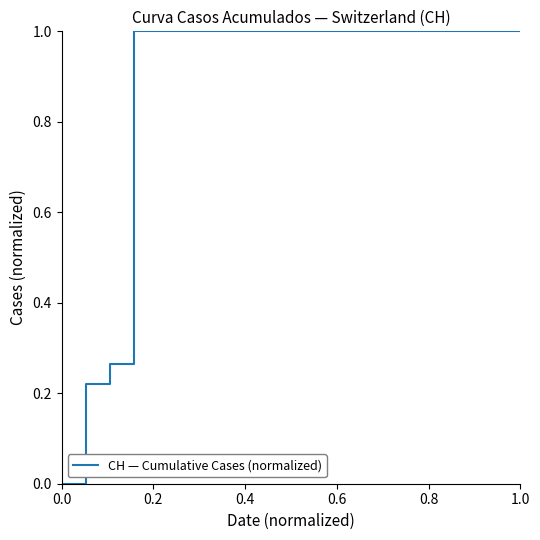

What is the difference between the maximum and minimum values?

1.0